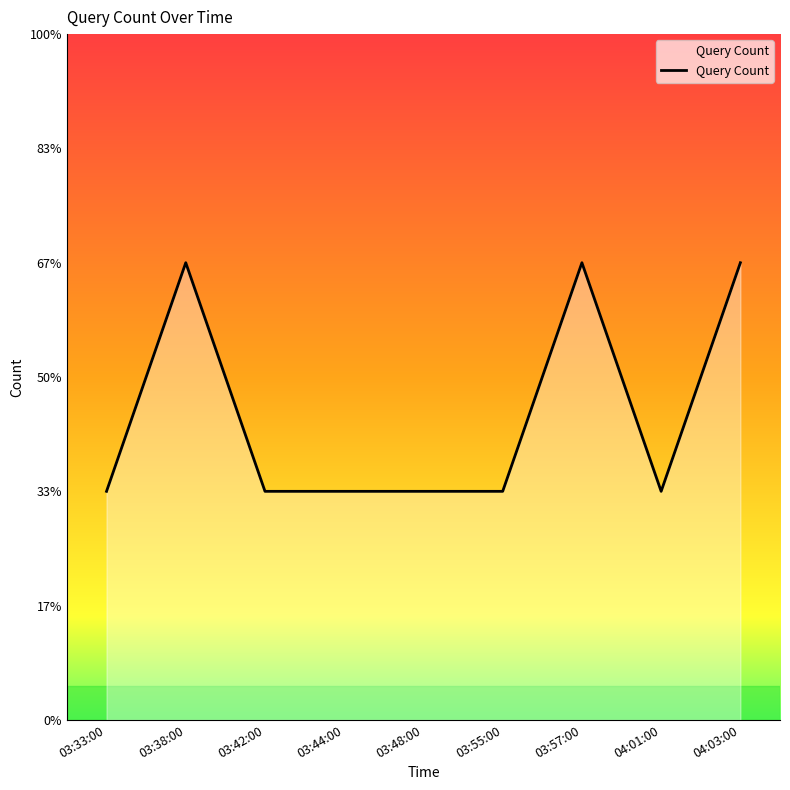

How many interior local valleys (lower than both neighbors) does the data have?

1